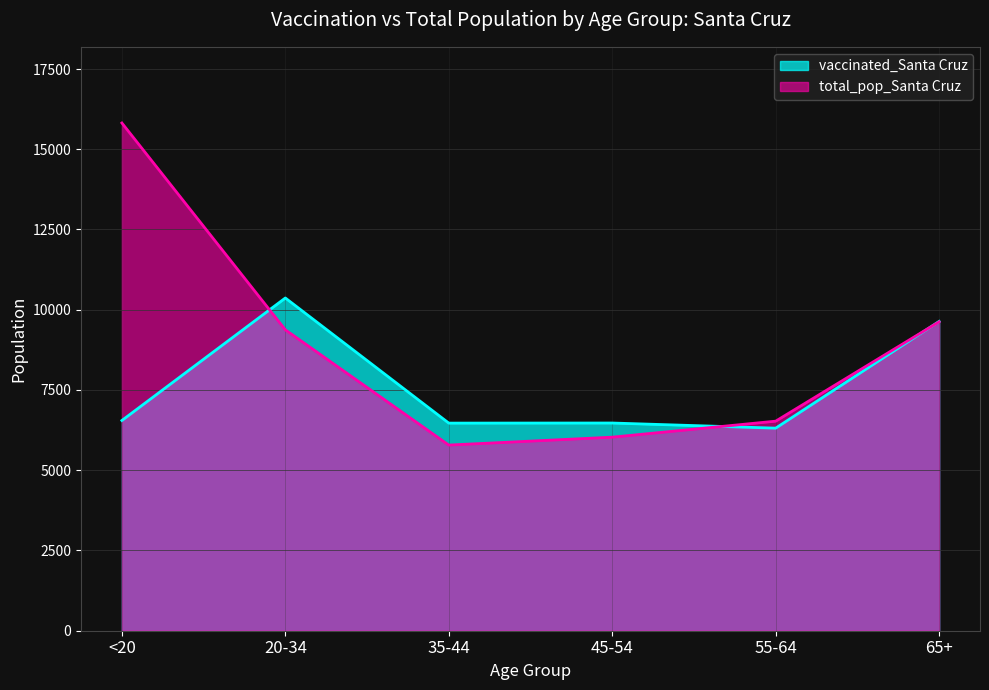

At which category does vaccinated_Santa Cruz reach its first local peak?

20-34